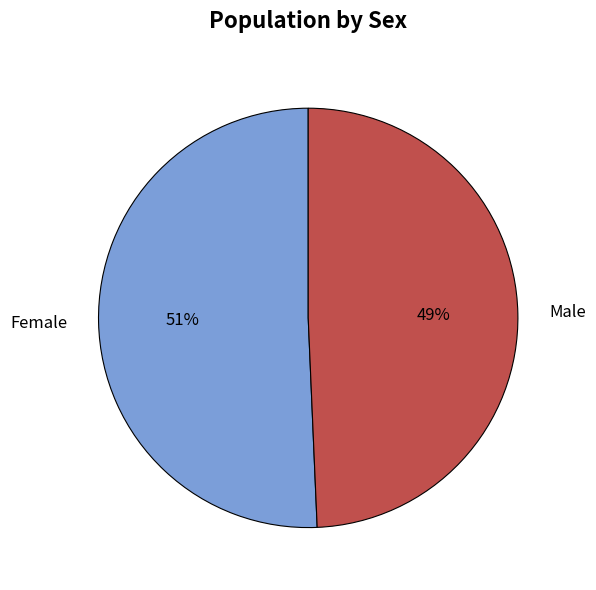

To the nearest percent, what is the average slice percentage?

50%